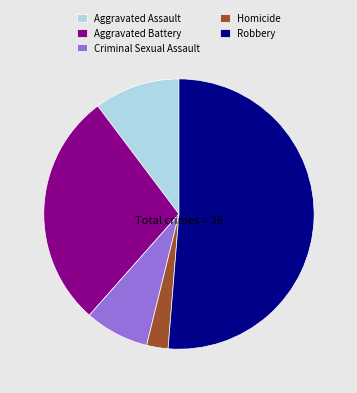

Is the sum of Aggravated Assault and Aggravated Battery greater than half?

No